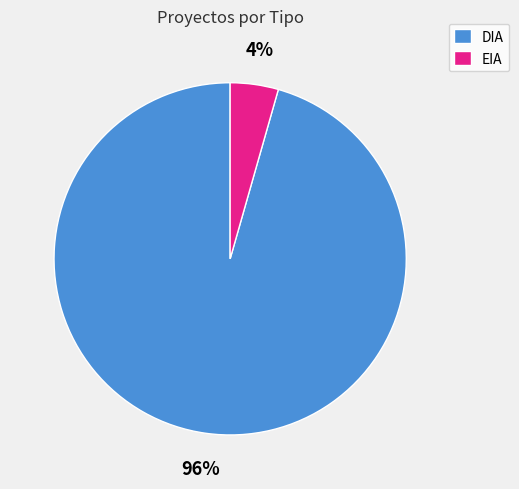

Is EIA the majority of the pie?

No